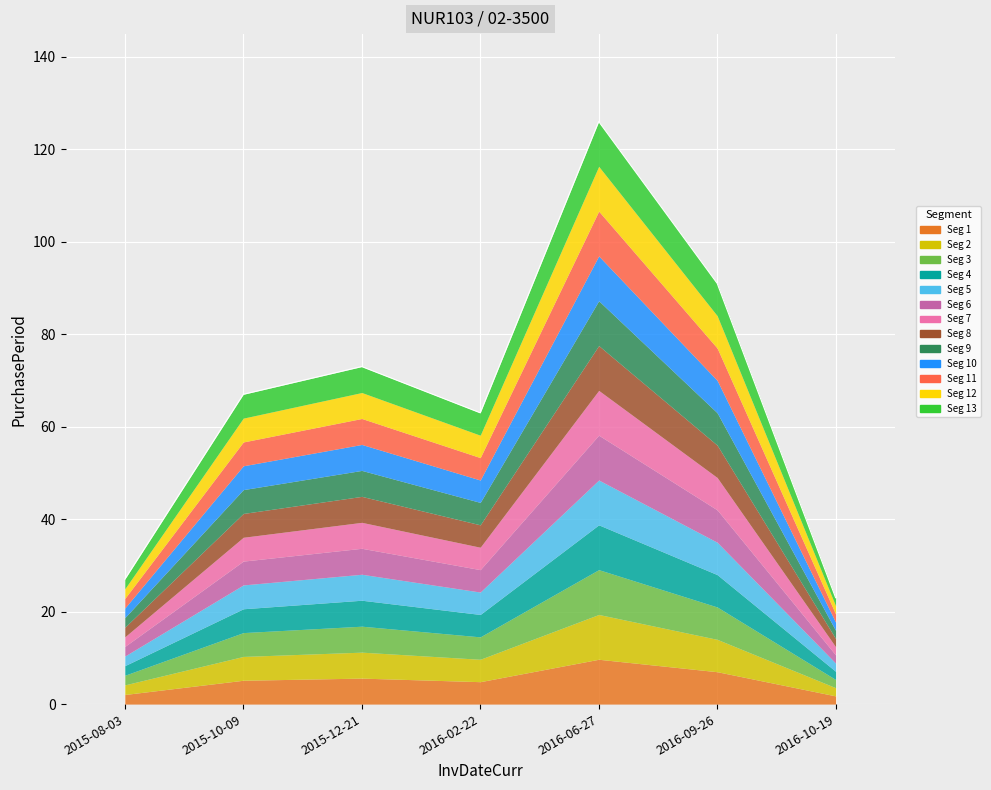

What is the minimum value shown in the chart?

23